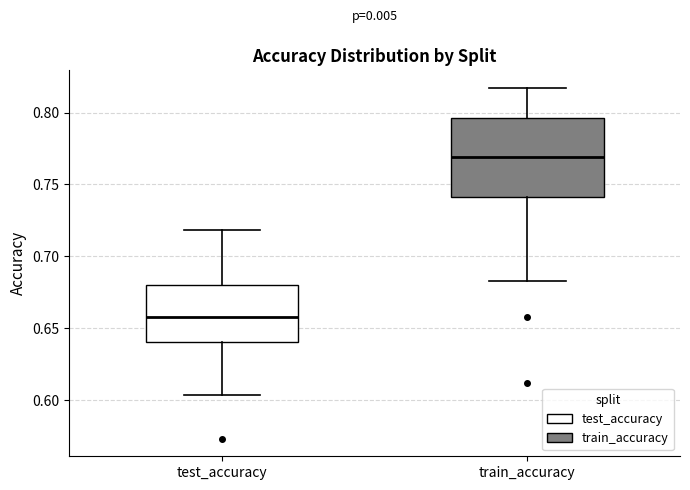

Reading left to right, read every box against the y-axis: the position of its median line, the range the box covers, and the ends of its whiskers. The values are not printed on the chart, so give them approximately, as read against the axis.

test_accuracy: median 0.660, box 0.640 to 0.680, whiskers 0.605 to 0.720
train_accuracy: median 0.770, box 0.740 to 0.795, whiskers 0.685 to 0.815